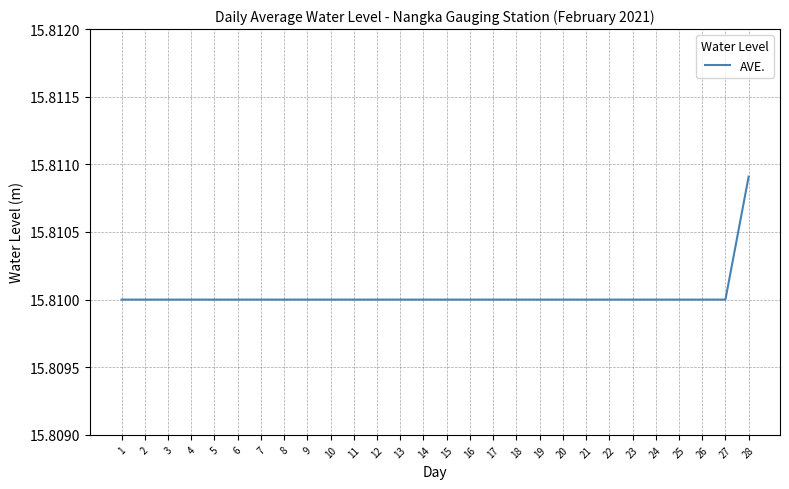

Which category has the highest value across all series?

28